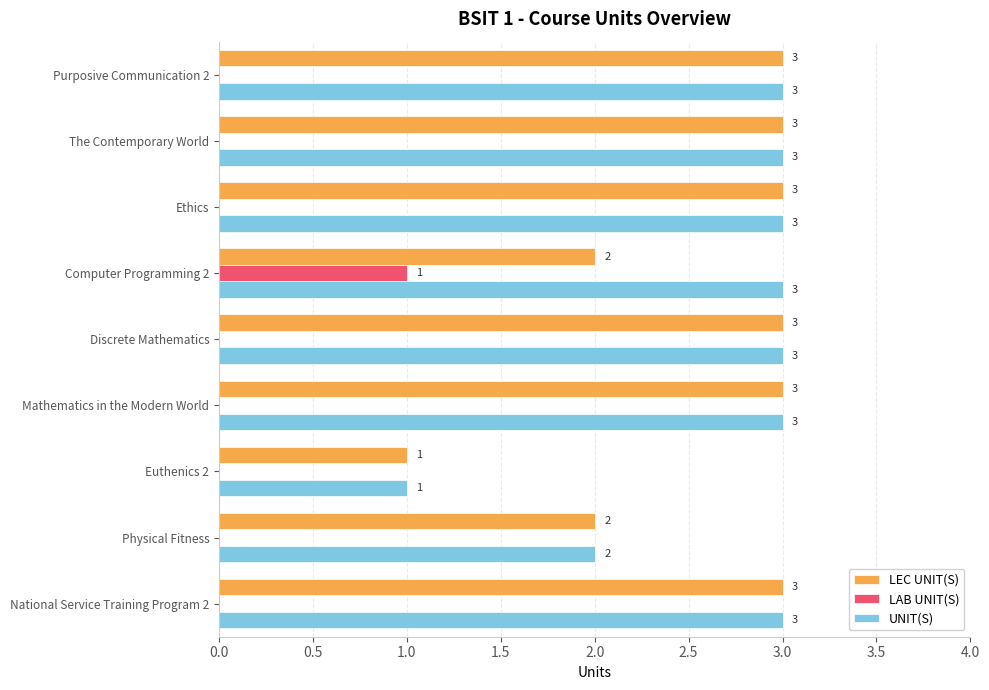

Which series has the largest total across all categories?

UNIT(S)